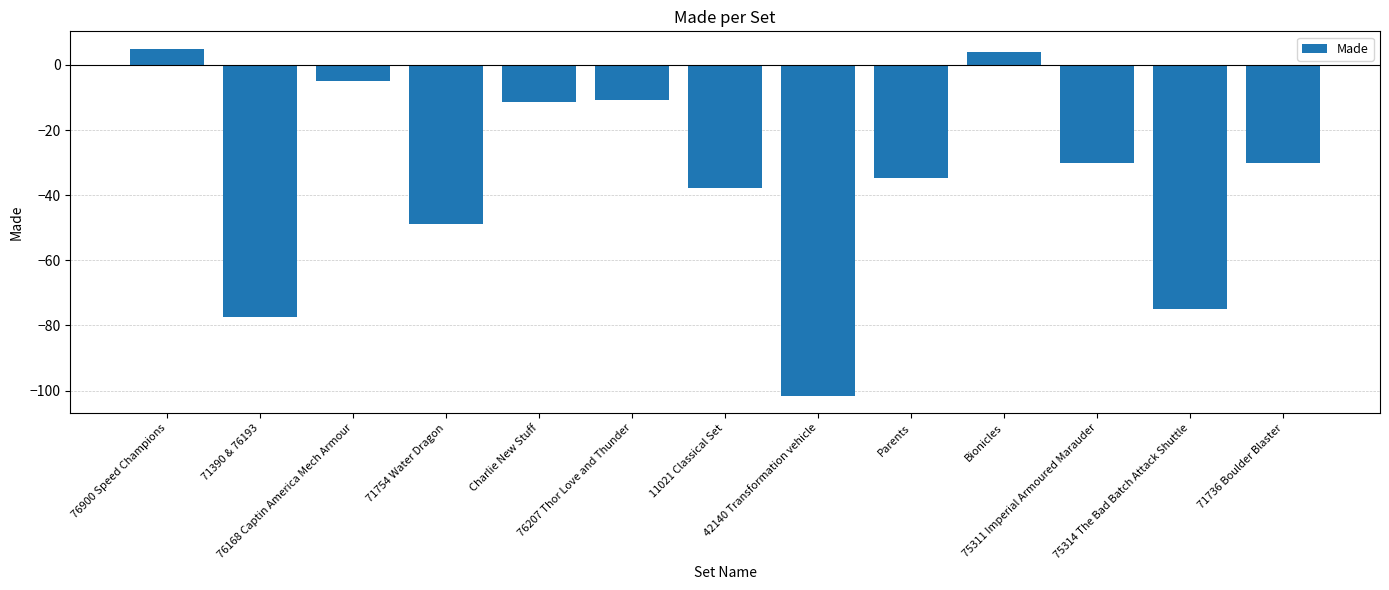

Count the number of data series in this chart.

1